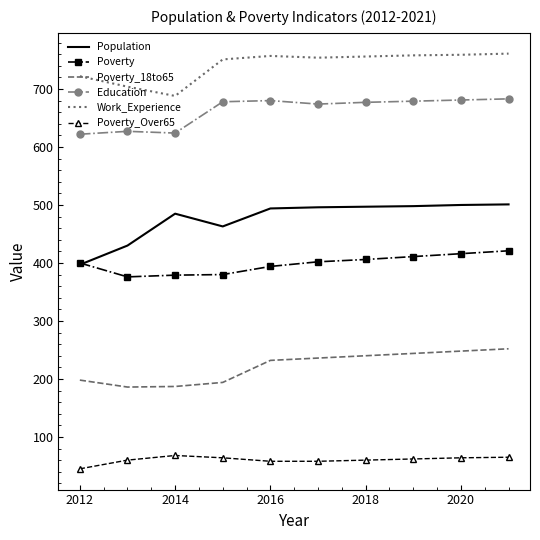

List the series in order of their peak value, lowest first.

Poverty_Over65, Poverty_18to65, Poverty, Population, Education, Work_Experience